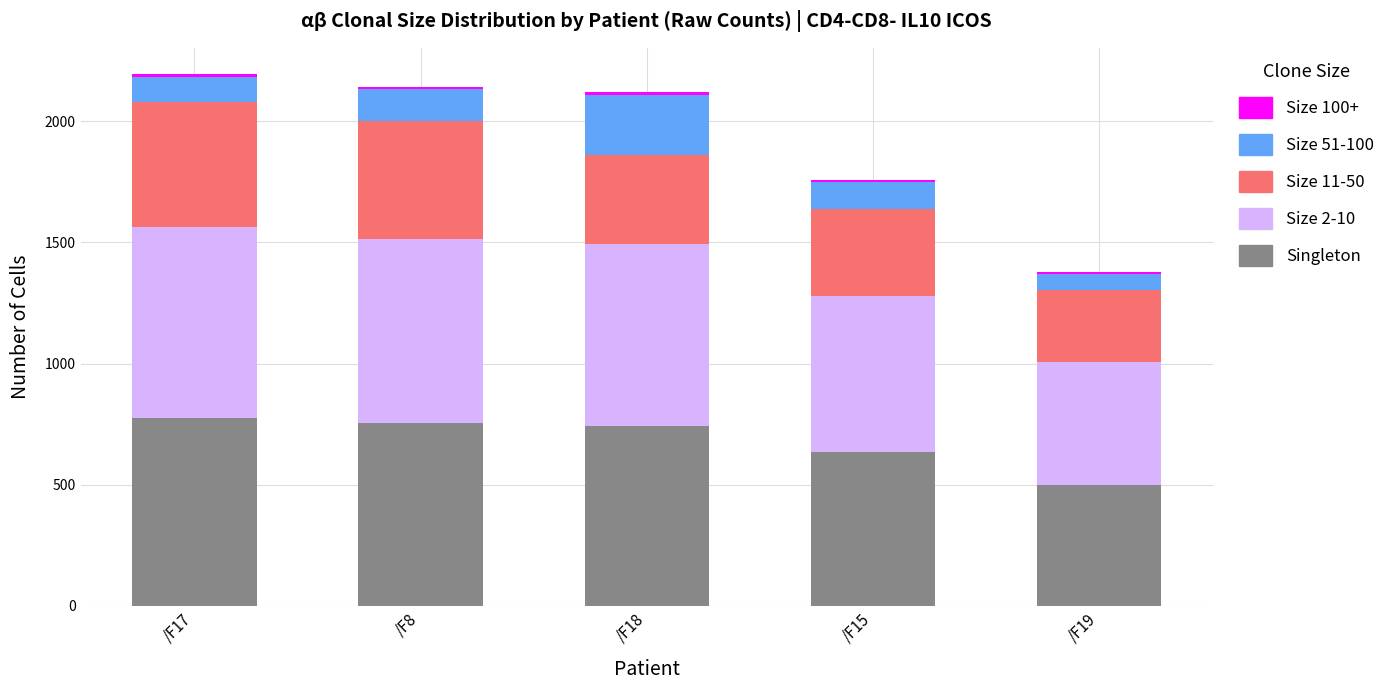

The col_3 (Size 2-10) series shows 1081.5 at /F18. True or false?

False